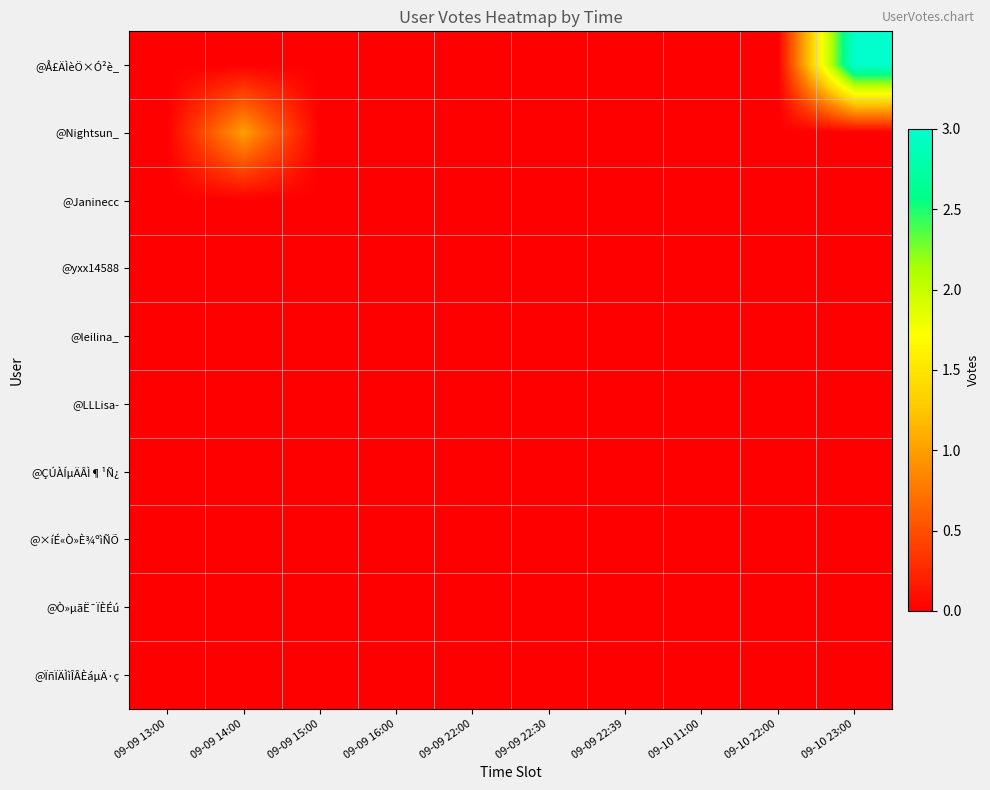

Which series has the largest total across all categories?

@Å£ÄÌèÖ×Ó²è_